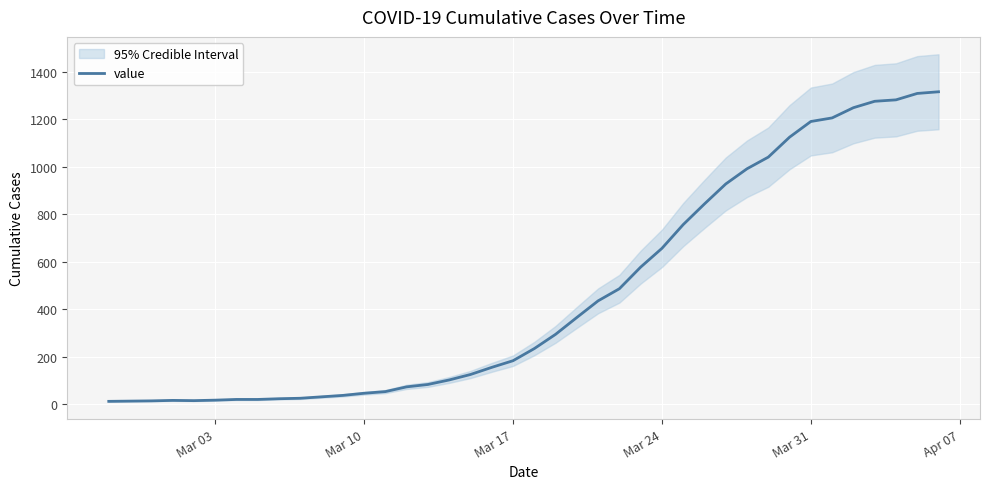

How many lines are shown in the chart?

1